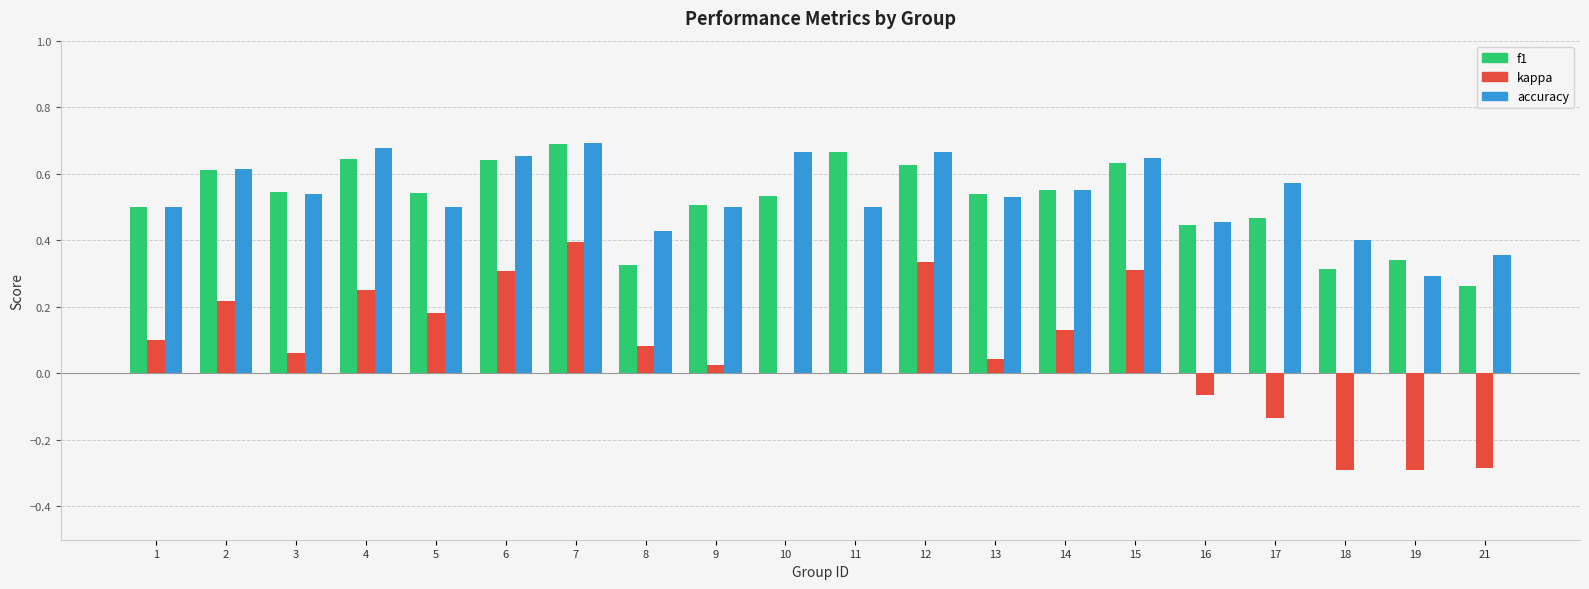

Between 4 and 11, which series saw the biggest shift?

kappa